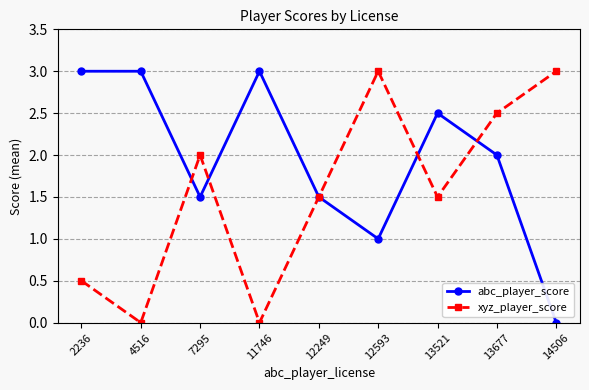

At 2236, list the series in order from largest to smallest.

abc_player_score, xyz_player_score